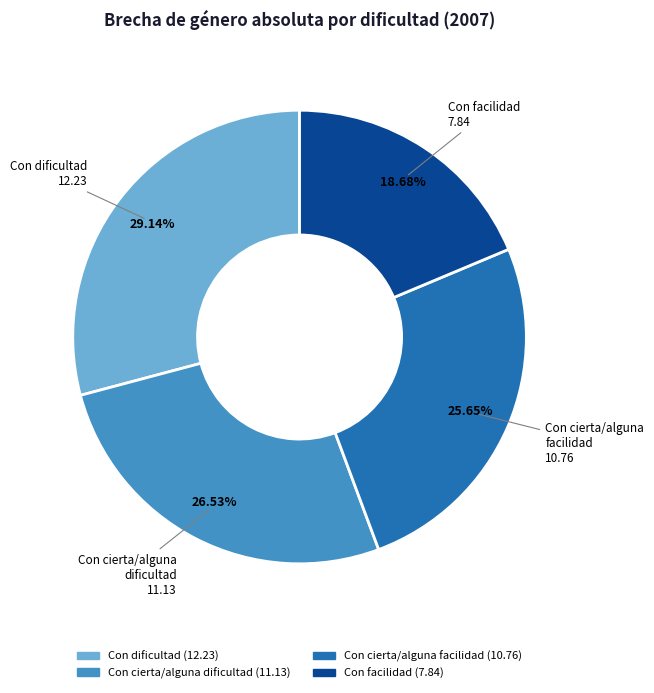

Which has a higher value, Con dificultad or Con cierta/alguna dificultad?

Con dificultad